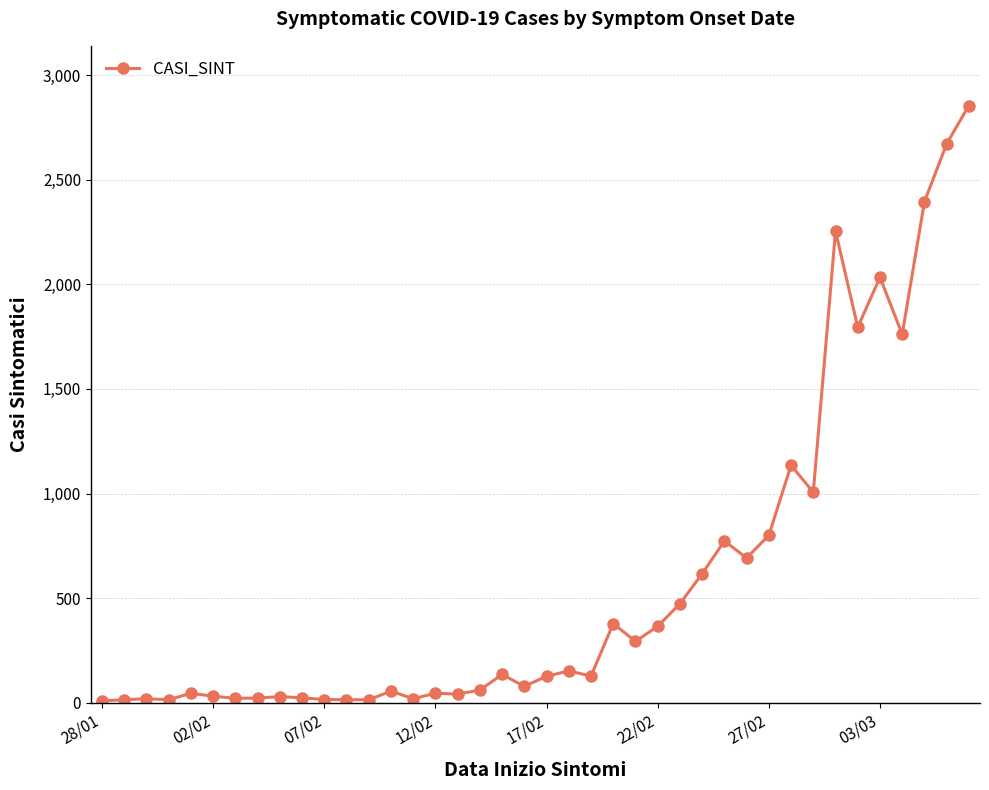

True or false: the data has more than 2 interior local peaks.

True